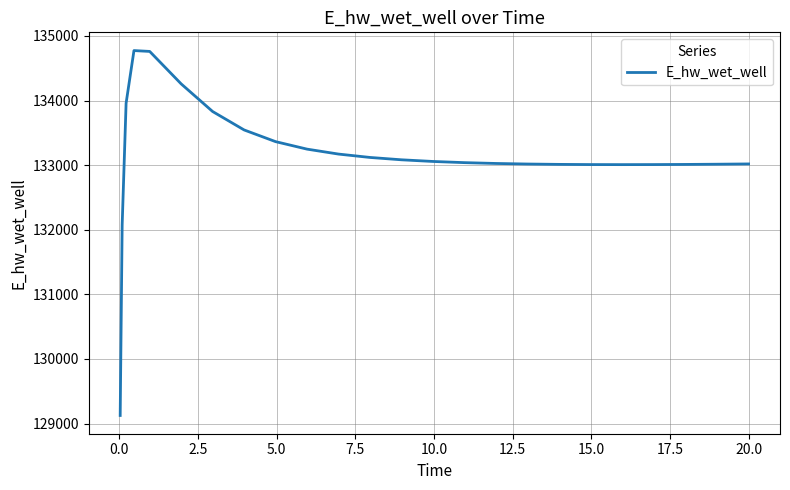

What is the difference between the maximum and minimum values?

5648.5